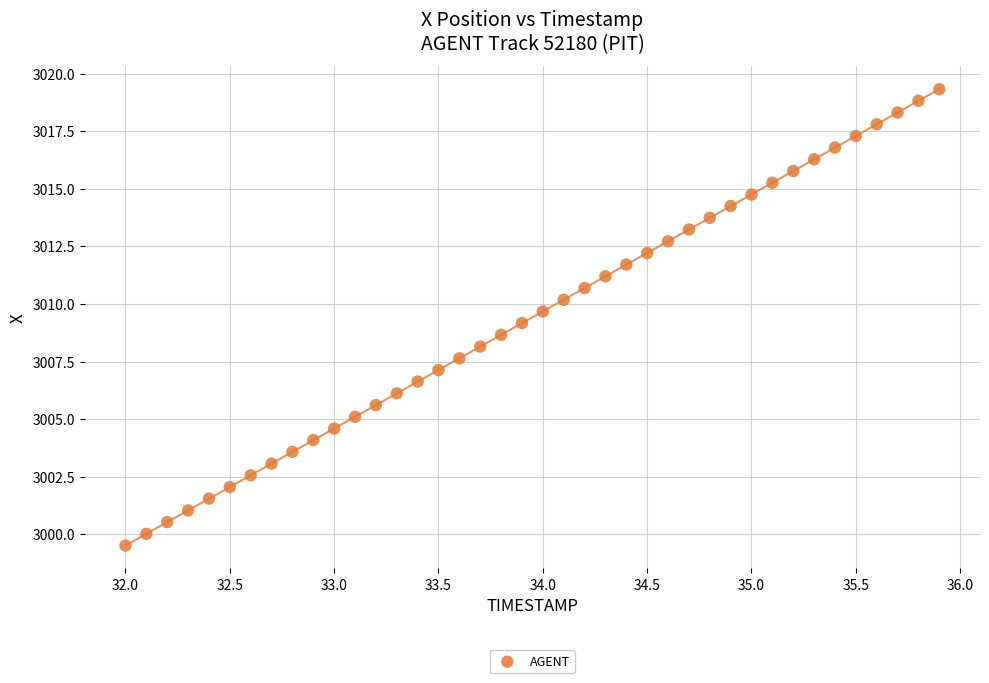

What is the range of X values (max minus min)?

3.9